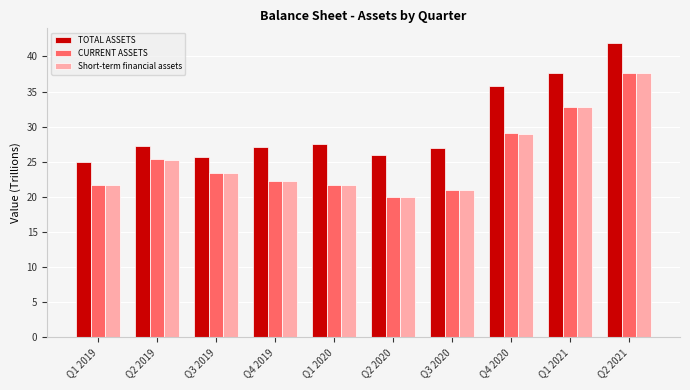

What is the total value across all series at Q2 2020?

66.0